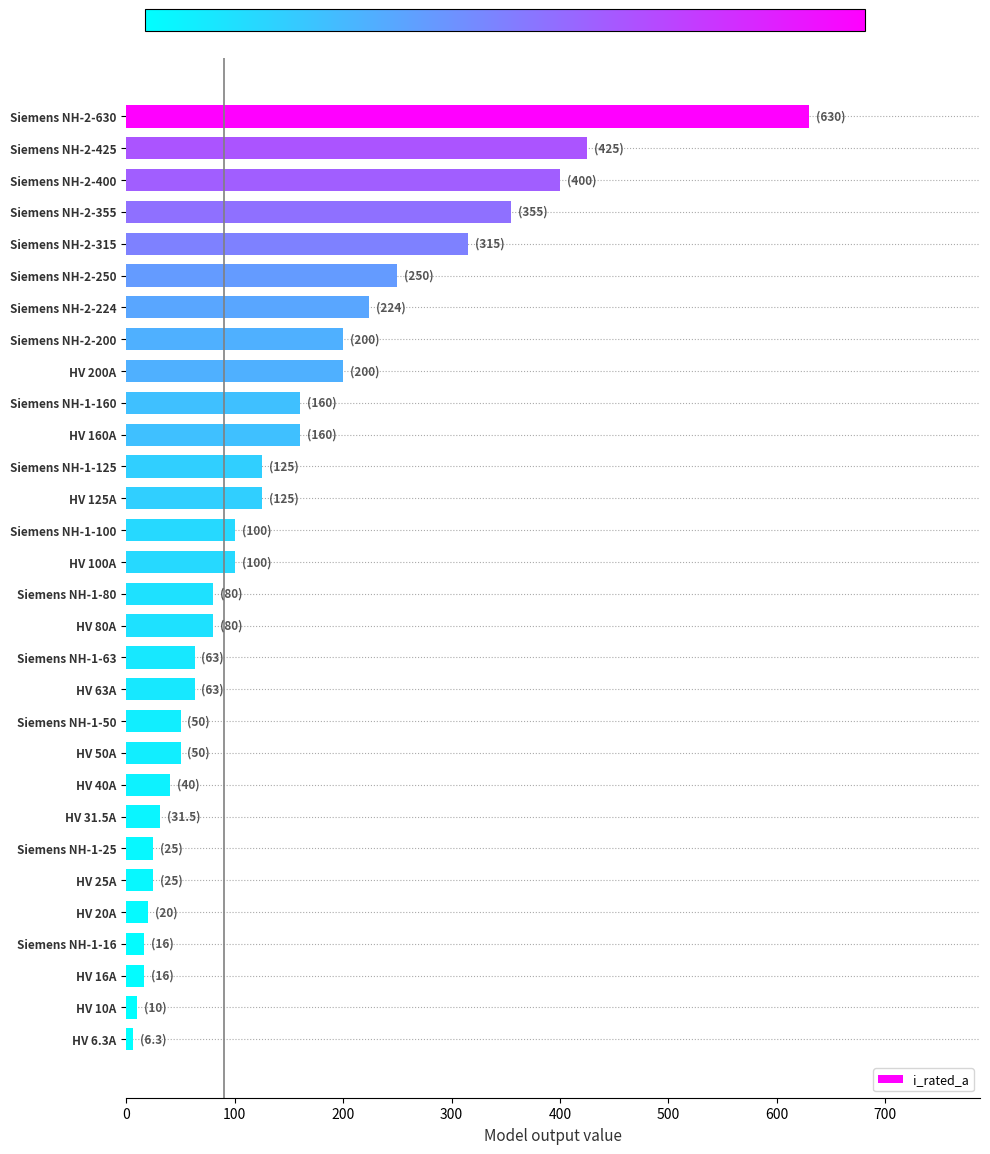

Reading top to bottom, transcribe all the data shown in this chart.

Siemens NH-2-630=630.0	Siemens NH-2-425=425.0	Siemens NH-2-400=400.0	Siemens NH-2-355=355.0	Siemens NH-2-315=315.0	Siemens NH-2-250=250.0	Siemens NH-2-224=224.0	Siemens NH-2-200=200.0	HV 200A=200.0	Siemens NH-1-160=160.0	HV 160A=160.0	Siemens NH-1-125=125.0	HV 125A=125.0	Siemens NH-1-100=100.0	HV 100A=100.0	Siemens NH-1-80=80.0	HV 80A=80.0	Siemens NH-1-63=63.0	HV 63A=63.0	Siemens NH-1-50=50.0	HV 50A=50.0	HV 40A=40.0	HV 31.5A=31.5	Siemens NH-1-25=25.0	HV 25A=25.0	HV 20A=20.0	Siemens NH-1-16=16.0	HV 16A=16.0	HV 10A=10.0	HV 6.3A=6.3